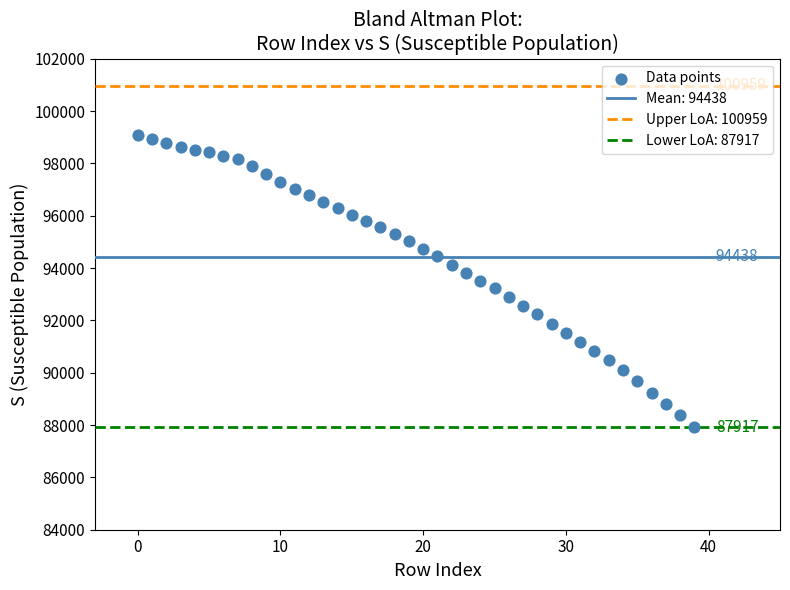

What is the range of Y values (max minus min)?

11131